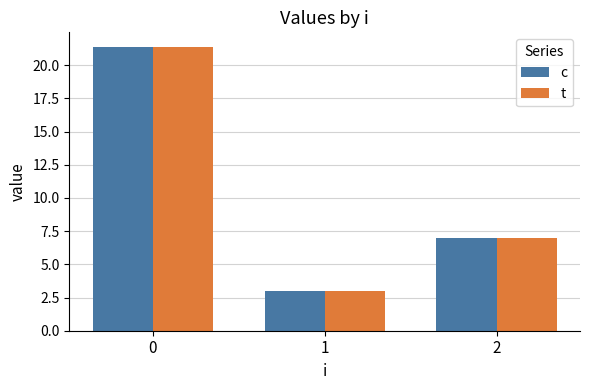

How many bars are there in each group?

2